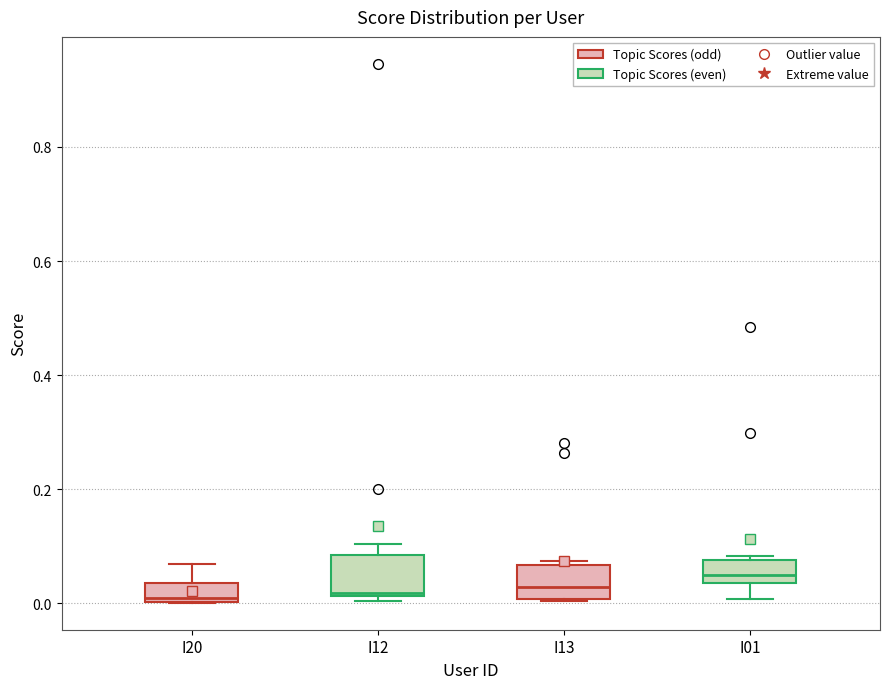

Reading left to right, read every box against the y-axis: the position of its median line, the range the box covers, and the ends of its whiskers. The values are not printed on the chart, so give them approximately, as read against the axis.

I20: median 0.00 (just above the box's lower edge), box 0.00 to 0.04, whiskers 0.00 to 0.06
I12: median 0.02, box 0.02 to 0.08, whiskers 0.00 to 0.10
I13: median 0.02, box 0.00 to 0.06, whiskers 0.00 to 0.08
I01: median 0.04 (inside the box), box 0.04 to 0.08, whiskers 0.00 to 0.08 (just above the box's upper edge)